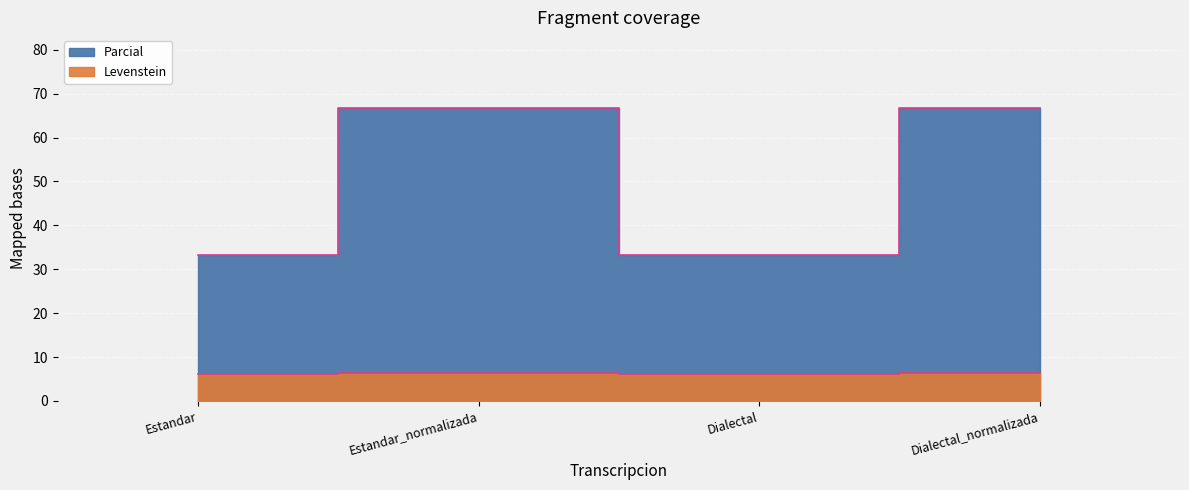

The value of Parcial at Estandar is 33.3. True or false?

True